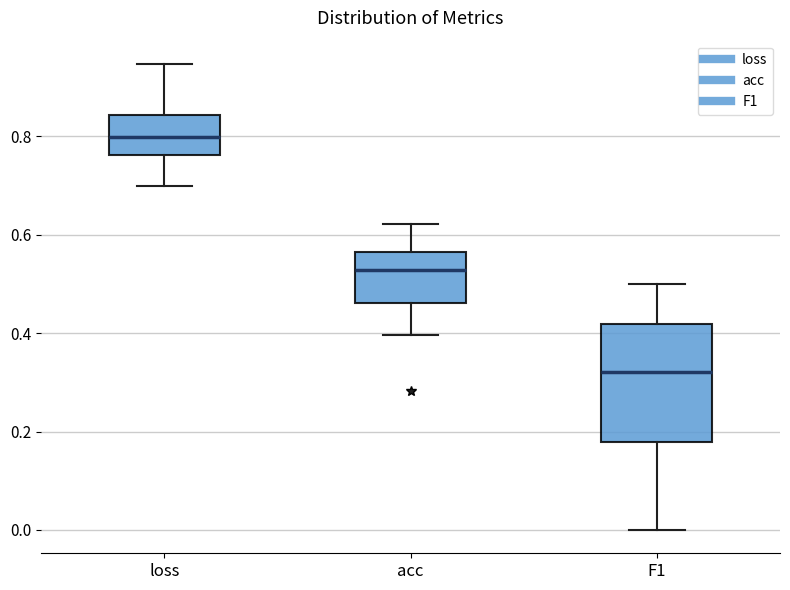

Where does the upper whisker of the box for loss end on the y-axis? The values are not printed on the chart, so give them approximately, as read against the axis.

0.94